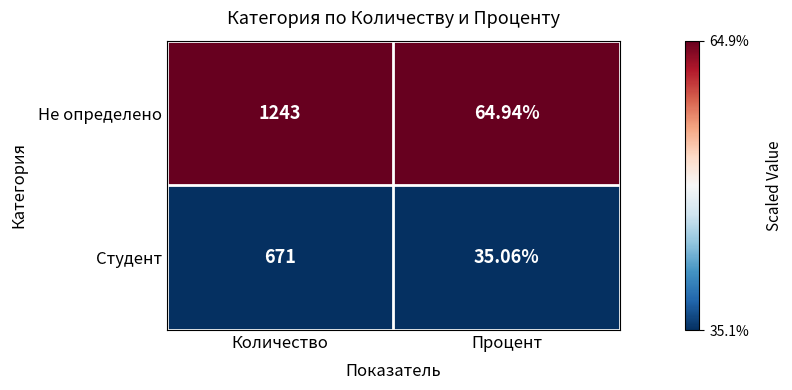

At which label is Студент closest to 353?

Процент